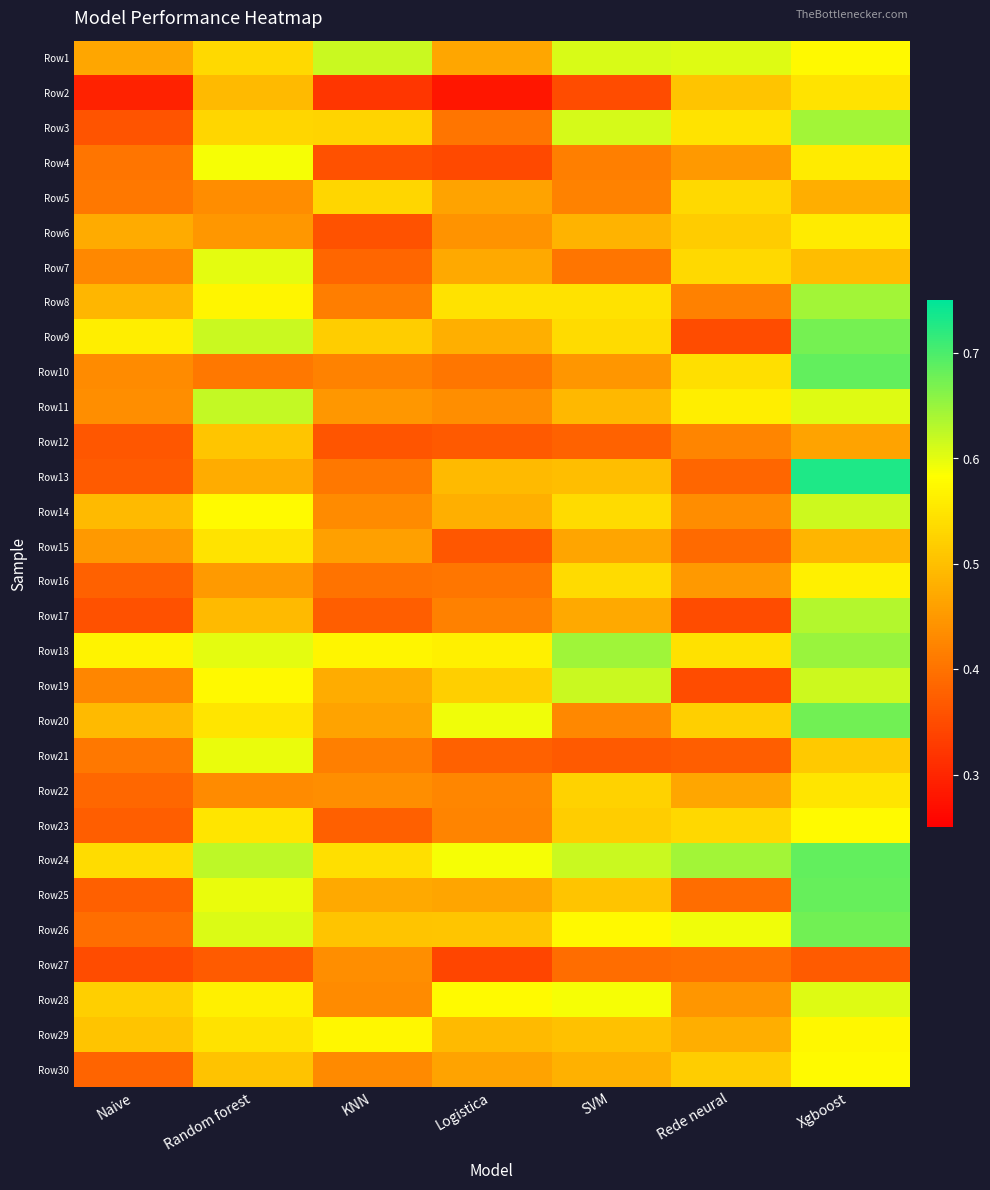

Reading left to right, what are all the values shown in this chart?

Row1: Naive=0.5	Random forest=0.5	KNN=0.6	Logistica=0.5	SVM=0.6	Rede neural=0.6	Xgboost=0.6
Row2: Naive=0.3	Random forest=0.5	KNN=0.3	Logistica=0.3	SVM=0.3	Rede neural=0.5	Xgboost=0.5
Row3: Naive=0.4	Random forest=0.5	KNN=0.5	Logistica=0.4	SVM=0.6	Rede neural=0.5	Xgboost=0.6
Row4: Naive=0.4	Random forest=0.6	KNN=0.4	Logistica=0.3	SVM=0.4	Rede neural=0.5	Xgboost=0.6
Row5: Naive=0.4	Random forest=0.4	KNN=0.5	Logistica=0.5	SVM=0.4	Rede neural=0.5	Xgboost=0.5
Row6: Naive=0.5	Random forest=0.4	KNN=0.4	Logistica=0.4	SVM=0.5	Rede neural=0.5	Xgboost=0.6
Row7: Naive=0.4	Random forest=0.6	KNN=0.4	Logistica=0.5	SVM=0.4	Rede neural=0.5	Xgboost=0.5
Row8: Naive=0.5	Random forest=0.6	KNN=0.4	Logistica=0.5	SVM=0.5	Rede neural=0.4	Xgboost=0.6
Row9: Naive=0.6	Random forest=0.6	KNN=0.5	Logistica=0.5	SVM=0.5	Rede neural=0.3	Xgboost=0.7
Row10: Naive=0.4	Random forest=0.4	KNN=0.4	Logistica=0.4	SVM=0.4	Rede neural=0.5	Xgboost=0.7
Row11: Naive=0.4	Random forest=0.6	KNN=0.4	Logistica=0.4	SVM=0.5	Rede neural=0.6	Xgboost=0.6
Row12: Naive=0.4	Random forest=0.5	KNN=0.4	Logistica=0.4	SVM=0.4	Rede neural=0.4	Xgboost=0.5
Row13: Naive=0.4	Random forest=0.5	KNN=0.4	Logistica=0.5	SVM=0.5	Rede neural=0.4	Xgboost=0.7
Row14: Naive=0.5	Random forest=0.6	KNN=0.4	Logistica=0.5	SVM=0.5	Rede neural=0.4	Xgboost=0.6
Row15: Naive=0.4	Random forest=0.5	KNN=0.5	Logistica=0.4	SVM=0.5	Rede neural=0.4	Xgboost=0.5
Row16: Naive=0.4	Random forest=0.5	KNN=0.4	Logistica=0.4	SVM=0.5	Rede neural=0.4	Xgboost=0.6
Row17: Naive=0.4	Random forest=0.5	KNN=0.4	Logistica=0.4	SVM=0.5	Rede neural=0.4	Xgboost=0.6
Row18: Naive=0.6	Random forest=0.6	KNN=0.6	Logistica=0.6	SVM=0.6	Rede neural=0.5	Xgboost=0.6
Row19: Naive=0.4	Random forest=0.6	KNN=0.5	Logistica=0.5	SVM=0.6	Rede neural=0.3	Xgboost=0.6
Row20: Naive=0.5	Random forest=0.5	KNN=0.5	Logistica=0.6	SVM=0.4	Rede neural=0.5	Xgboost=0.7
Row21: Naive=0.4	Random forest=0.6	KNN=0.4	Logistica=0.4	SVM=0.4	Rede neural=0.4	Xgboost=0.5
Row22: Naive=0.4	Random forest=0.4	KNN=0.4	Logistica=0.4	SVM=0.5	Rede neural=0.5	Xgboost=0.6
Row23: Naive=0.4	Random forest=0.6	KNN=0.4	Logistica=0.4	SVM=0.5	Rede neural=0.5	Xgboost=0.6
Row24: Naive=0.5	Random forest=0.6	KNN=0.5	Logistica=0.6	SVM=0.6	Rede neural=0.6	Xgboost=0.7
Row25: Naive=0.4	Random forest=0.6	KNN=0.5	Logistica=0.5	SVM=0.5	Rede neural=0.4	Xgboost=0.7
Row26: Naive=0.4	Random forest=0.6	KNN=0.5	Logistica=0.5	SVM=0.6	Rede neural=0.6	Xgboost=0.7
Row27: Naive=0.4	Random forest=0.4	KNN=0.4	Logistica=0.3	SVM=0.4	Rede neural=0.4	Xgboost=0.4
Row28: Naive=0.5	Random forest=0.6	KNN=0.4	Logistica=0.6	SVM=0.6	Rede neural=0.4	Xgboost=0.6
Row29: Naive=0.5	Random forest=0.5	KNN=0.6	Logistica=0.5	SVM=0.5	Rede neural=0.5	Xgboost=0.6
Row30: Naive=0.4	Random forest=0.5	KNN=0.4	Logistica=0.5	SVM=0.5	Rede neural=0.5	Xgboost=0.6